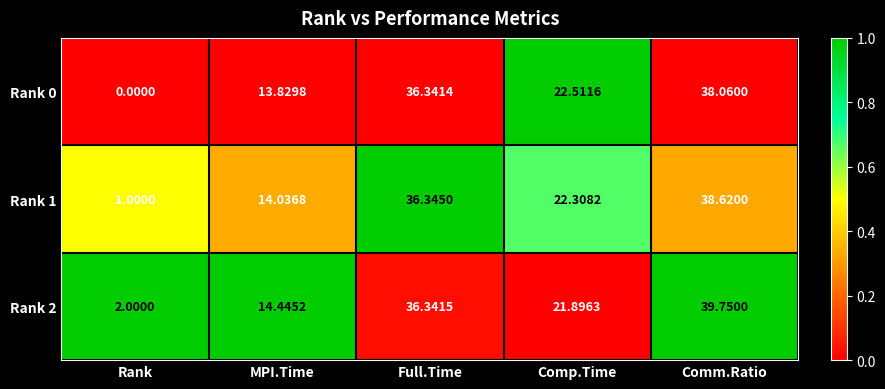

Count the number of categories in the chart.

5